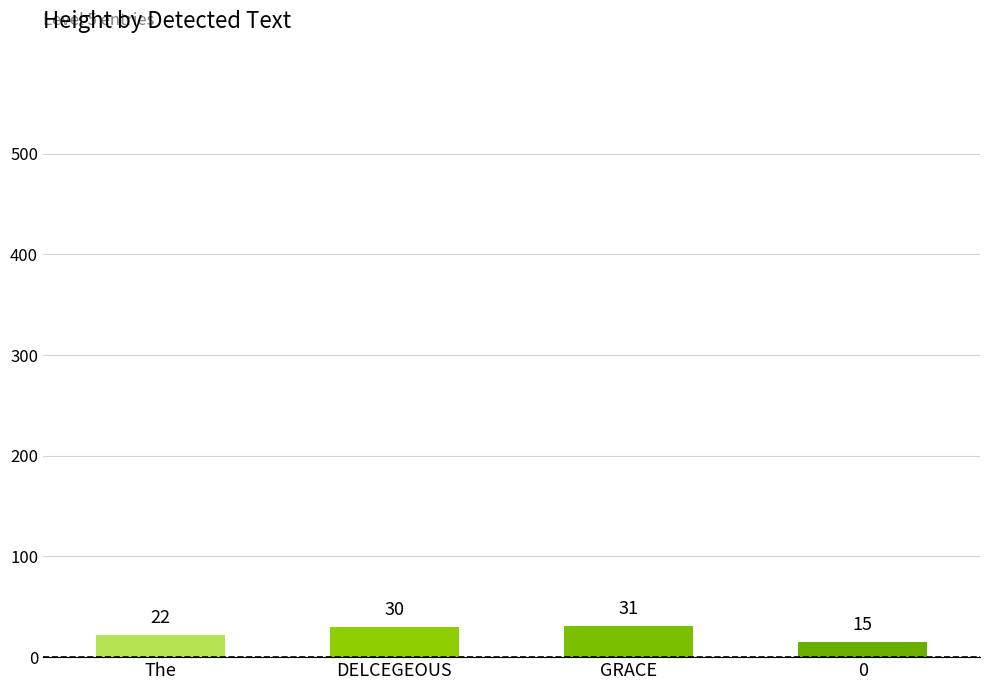

What is the smallest value displayed?

15